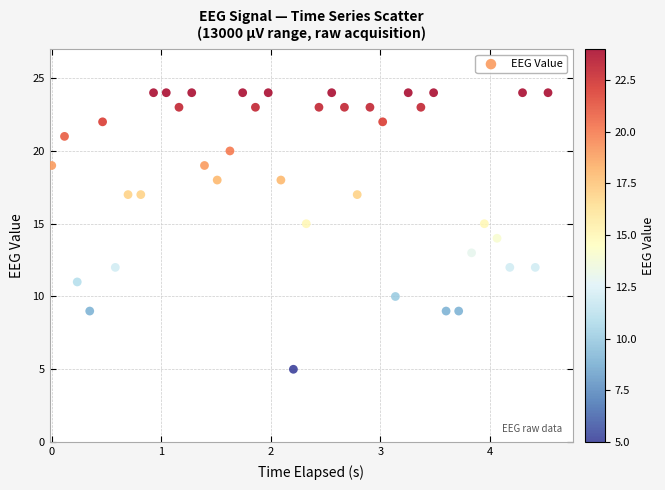

What is the range of Y values (max minus min)?

19